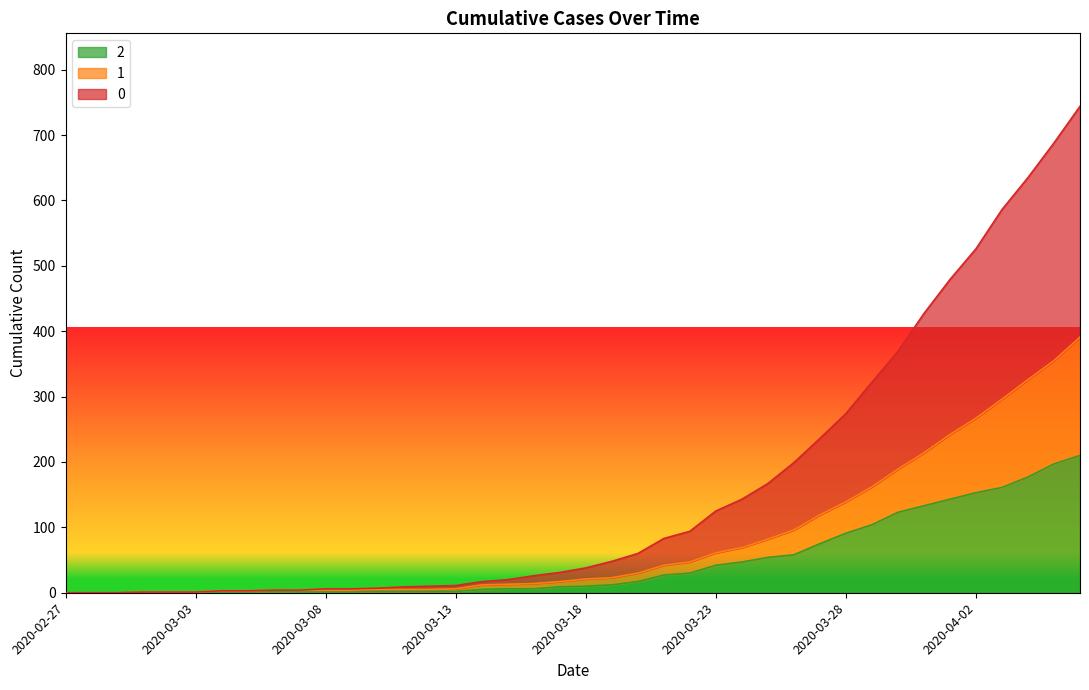

What position from the right is 2020-04-01?

6